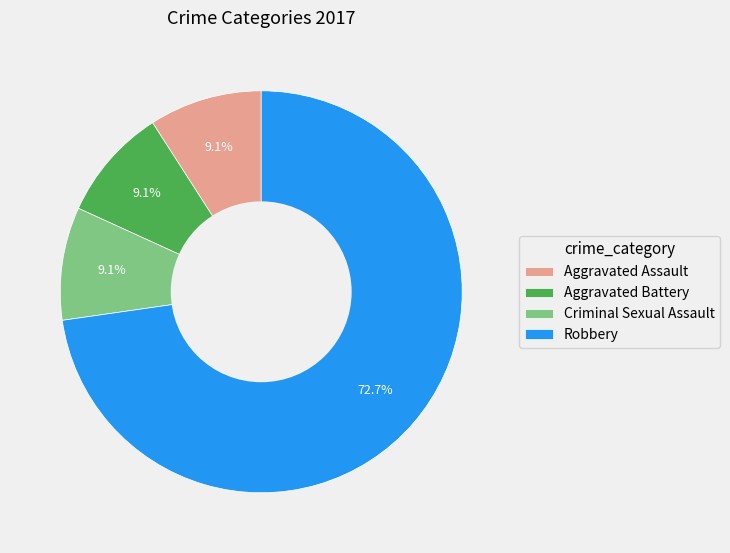

Count the number of slices in the pie.

4